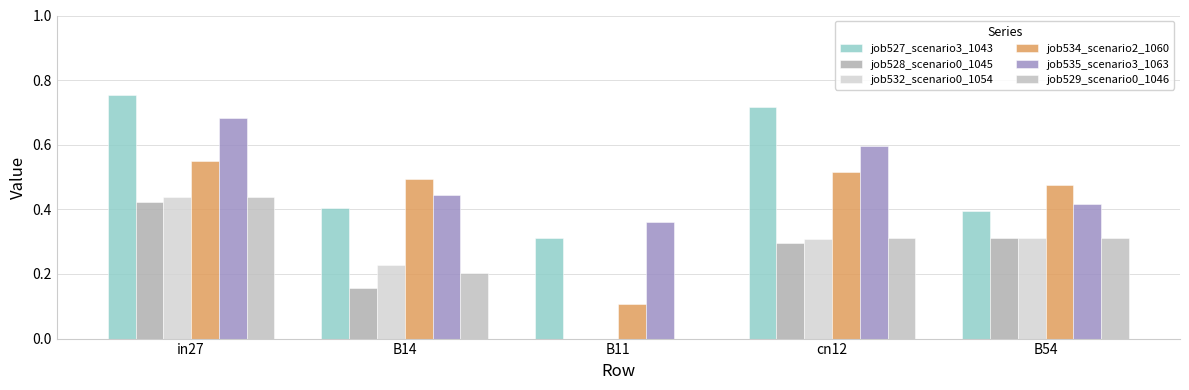

What position from the right is cn12?

2